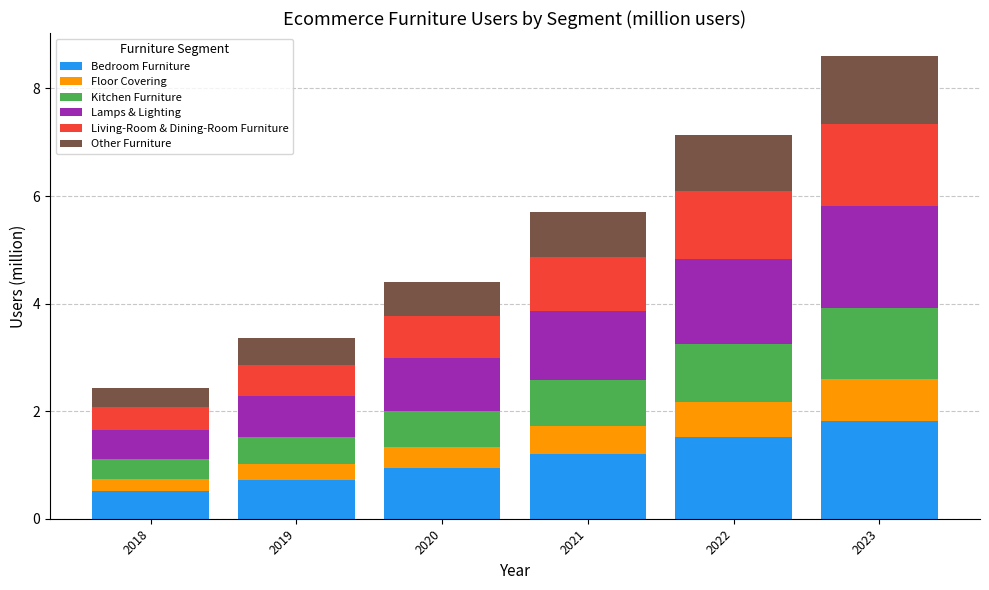

What is the lowest value of the Bedroom Furniture series?

0.5